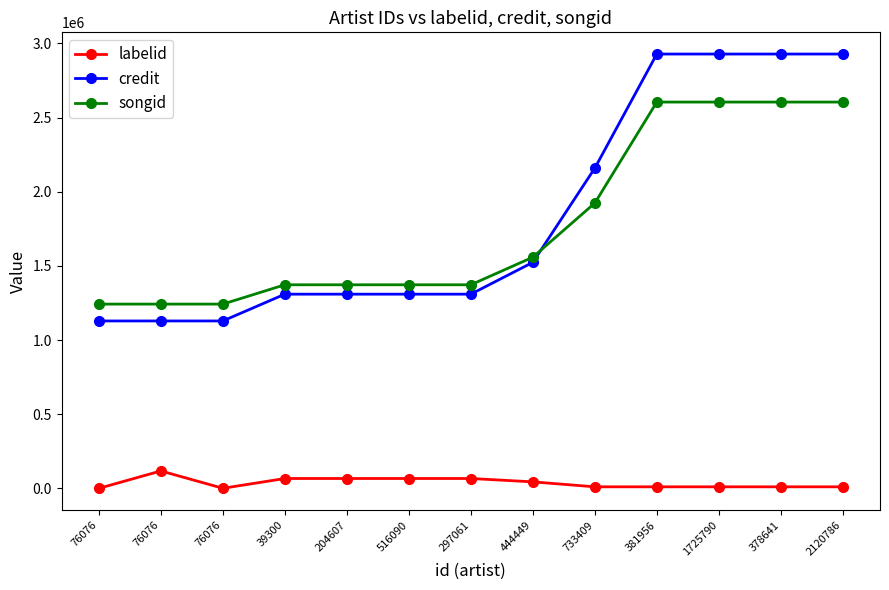

Where is songid nearest to the value 1923726?

733409